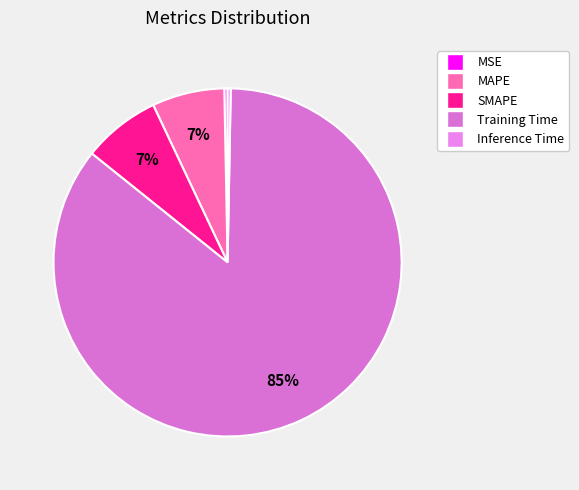

Is it true that SMAPE is 15% of the pie?

False